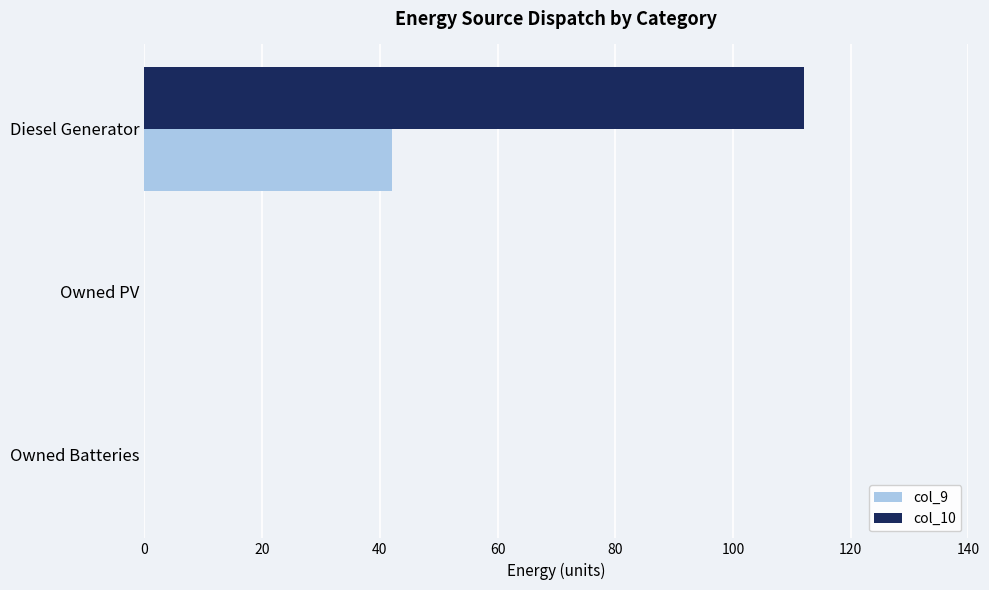

How many series are shown in this chart?

2